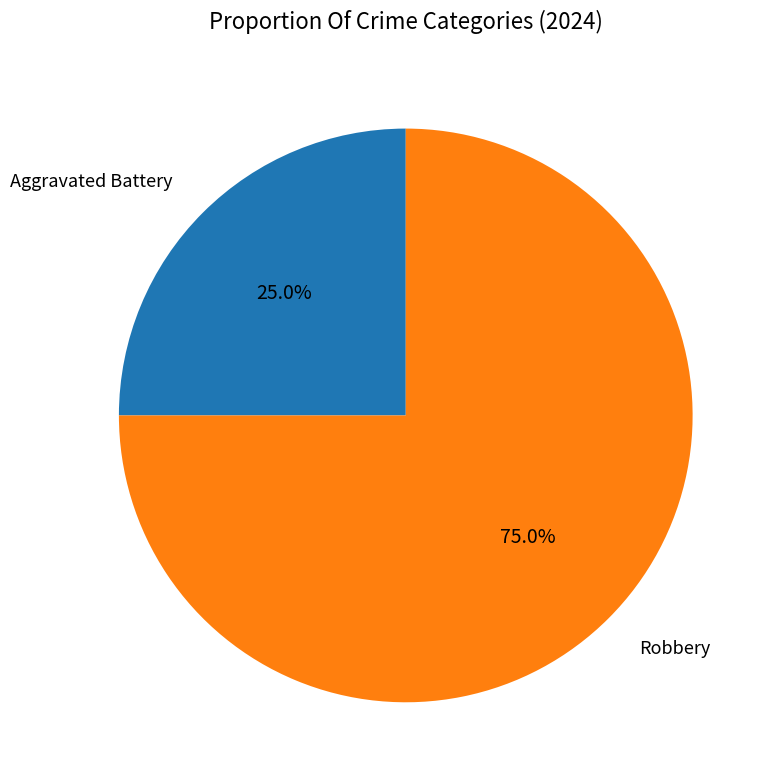

To the nearest percent, what is the difference between the Robbery and Aggravated Battery slice percentages?

50%